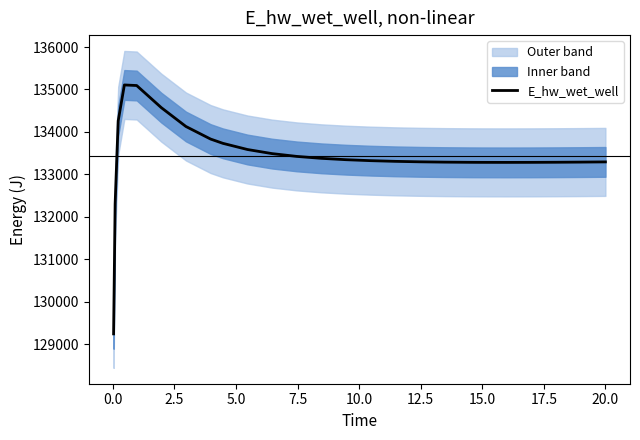

How many values exceed 133325?

13